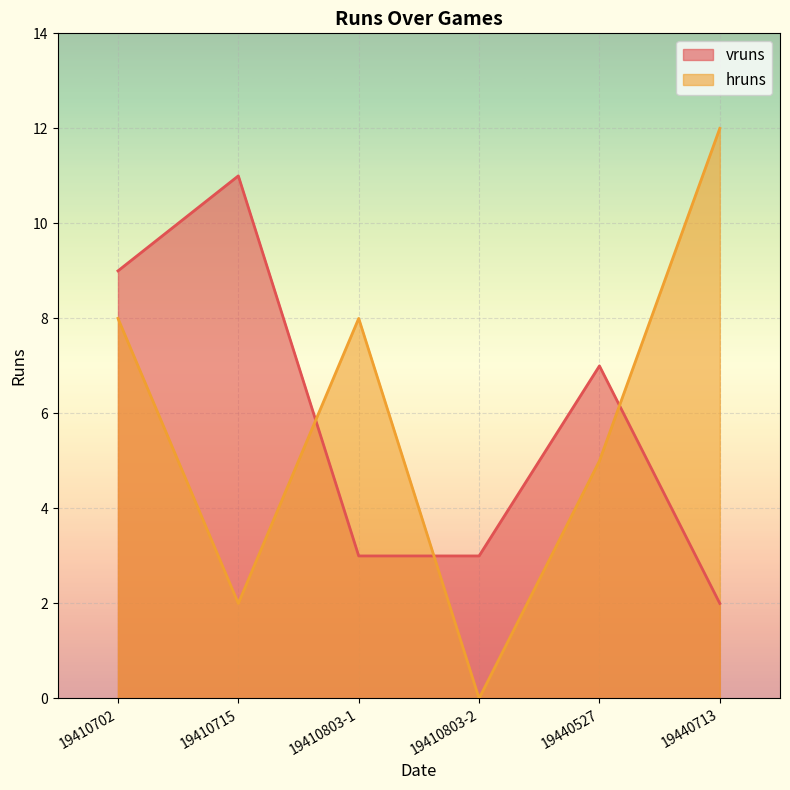

At 19440527, list the series in order from smallest to largest.

hruns, vruns